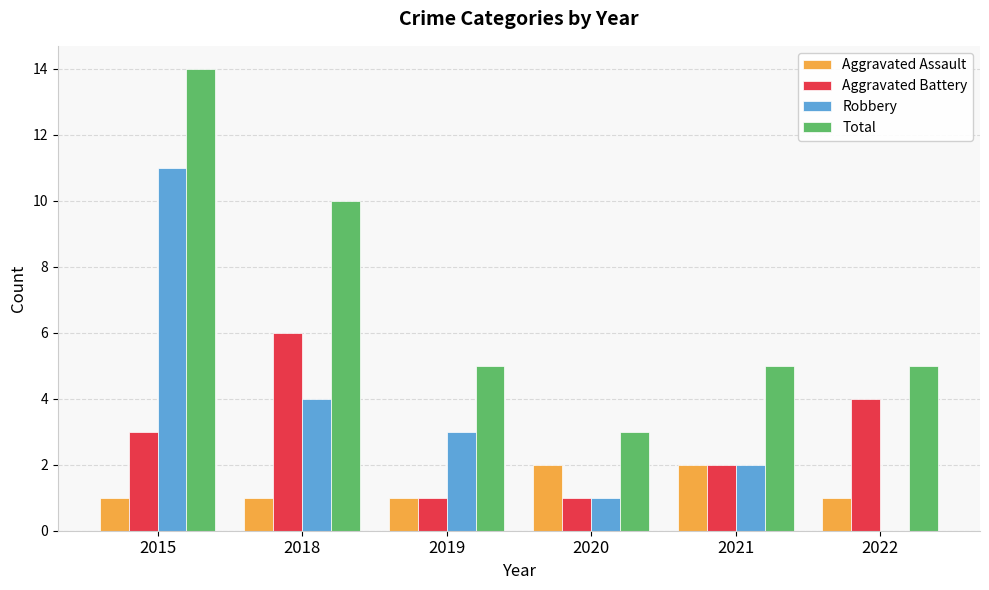

What is the spread (max minus min) of values at 2019?

4